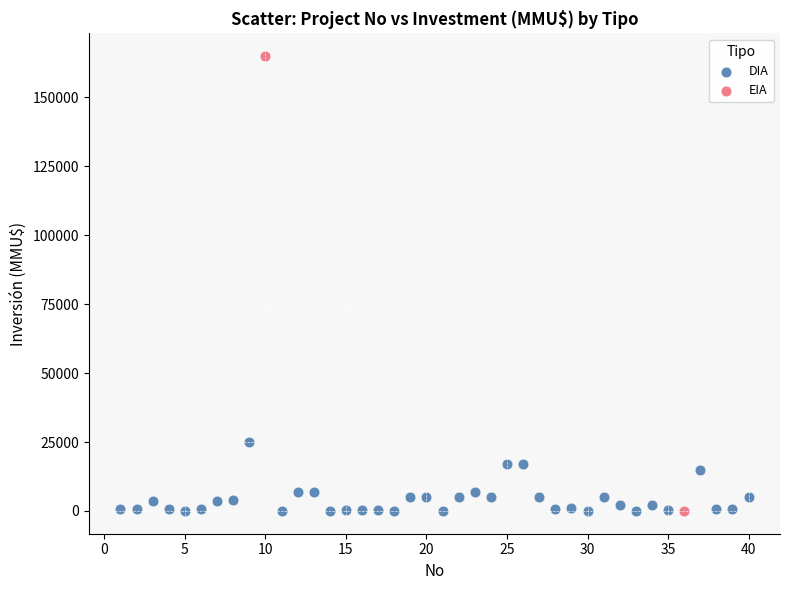

Which series has the largest Y range (max minus min)?

EIA